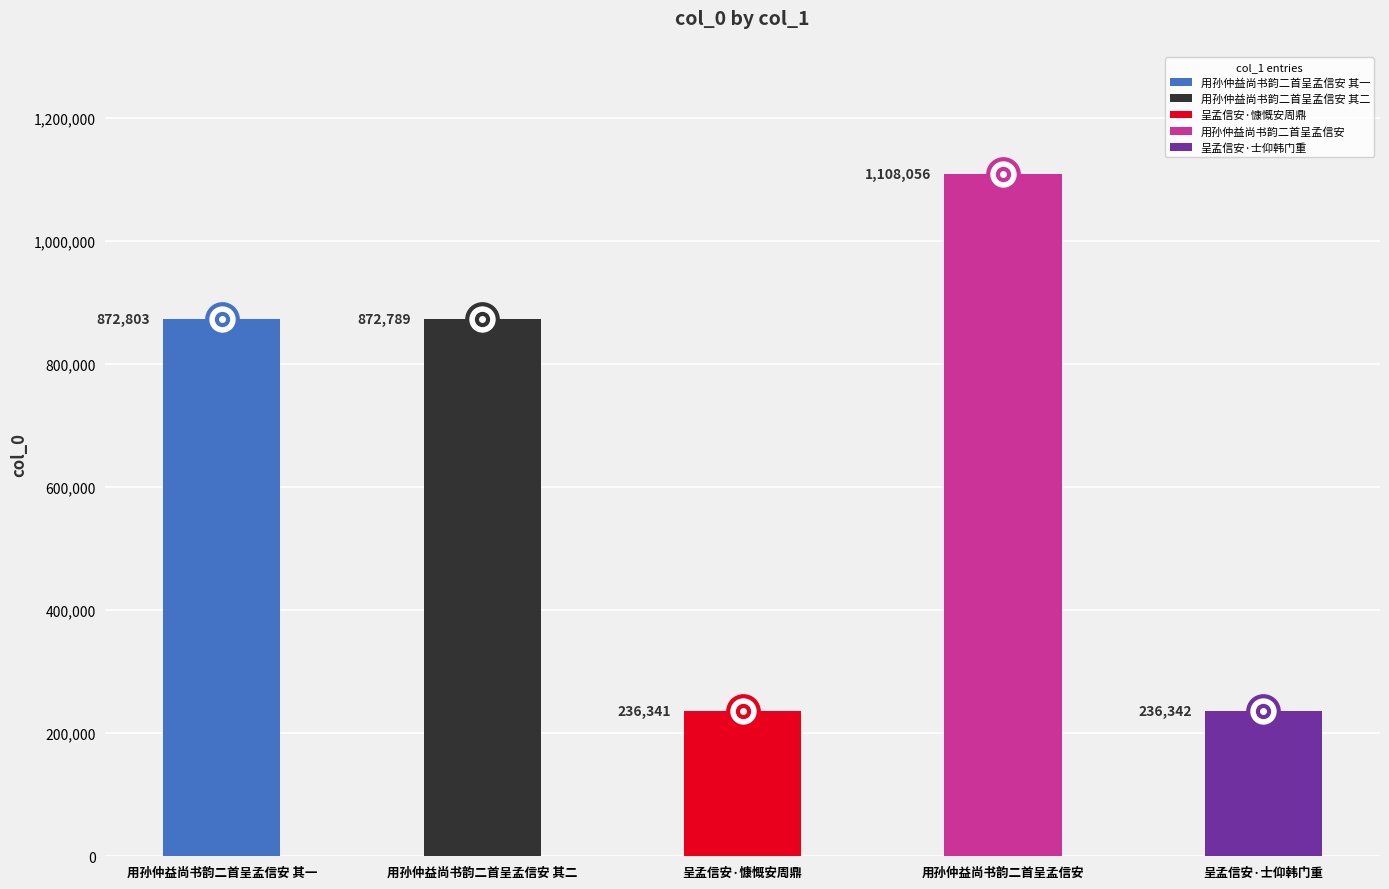

List the labels in order of value, largest first.

用孙仲益尚书韵二首呈孟信安, 用孙仲益尚书韵二首呈孟信安 其一, 用孙仲益尚书韵二首呈孟信安 其二, 呈孟信安·士仰韩门重, 呈孟信安·慷慨安周鼎